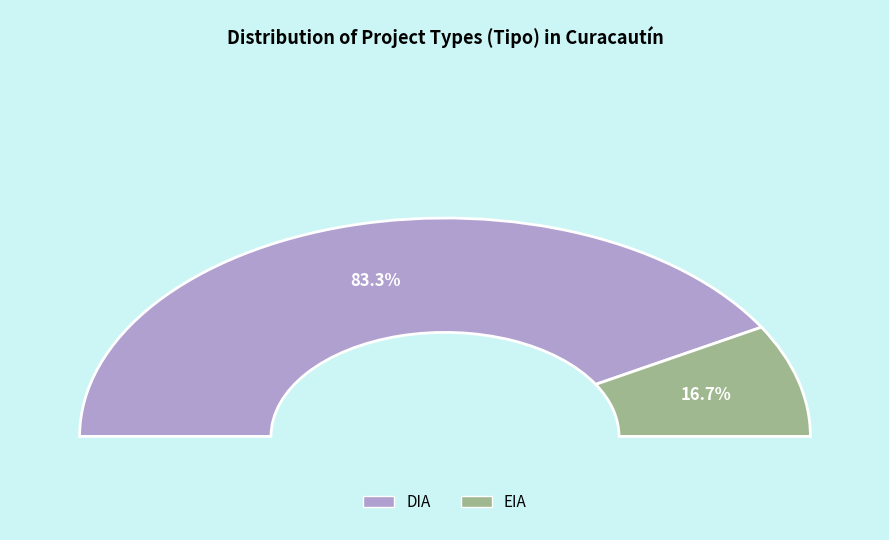

Is it true that EIA is 7% of the pie?

False